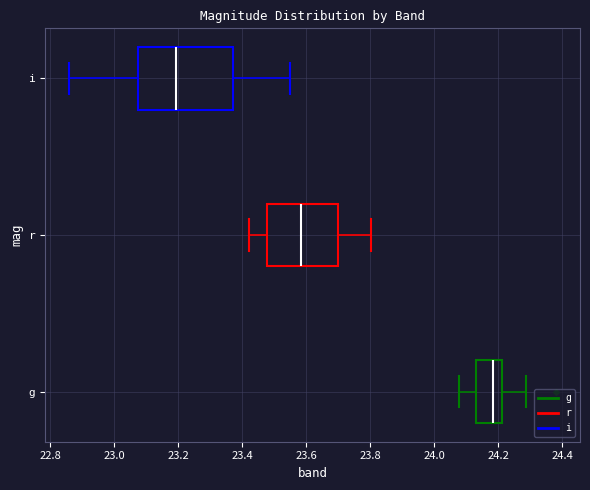

Where does the median line of the box for r sit on the x-axis? The values are not printed on the chart, so give them approximately, as read against the axis.

23.58